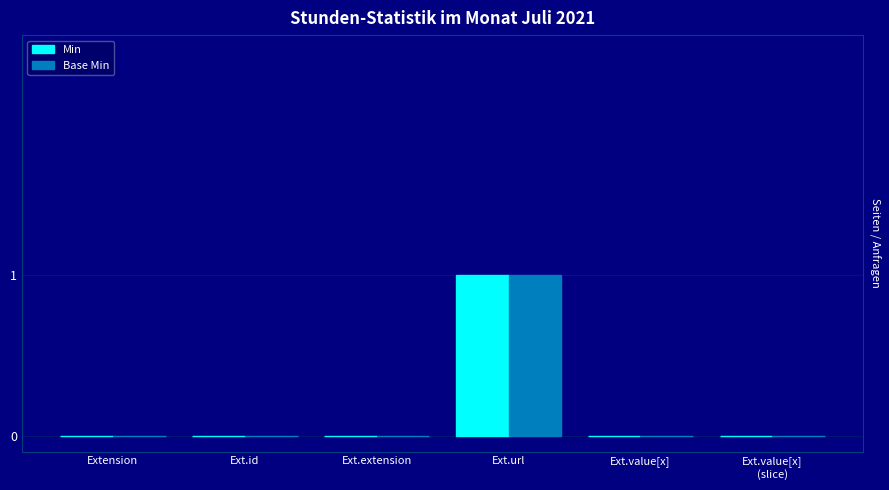

Is the value of Base Min at Ext.id greater than the value of Min at Ext.url?

No